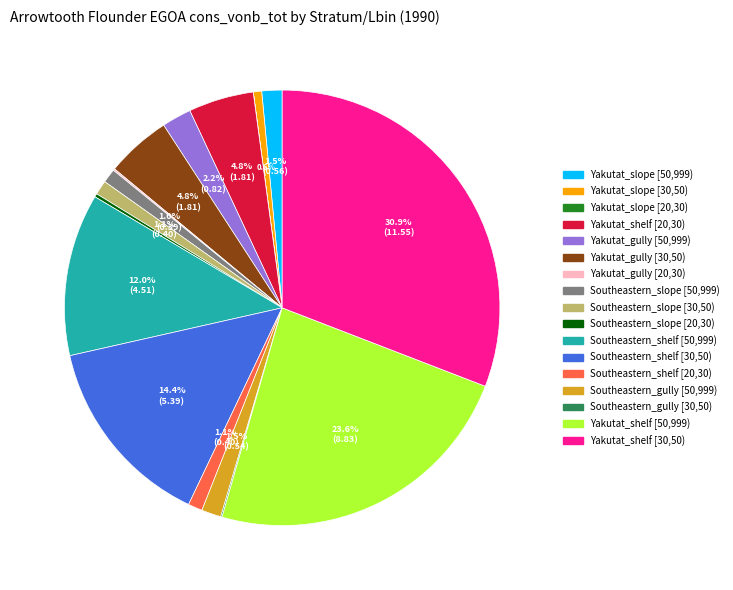

Is Yakutat_gully [50,999) the majority of the pie?

No